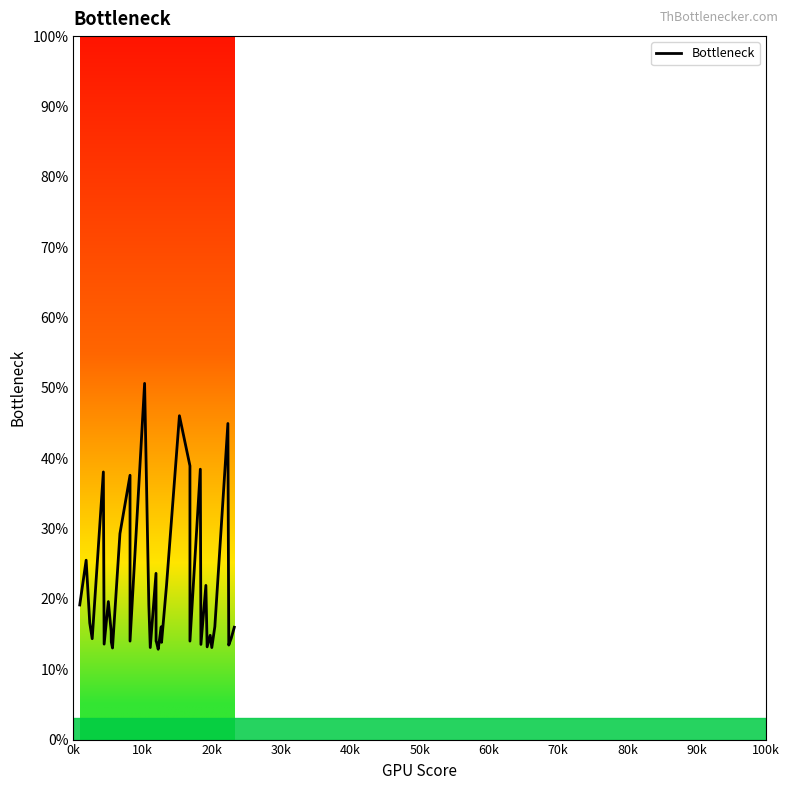

What is the difference between the maximum and second lowest values?

37.6